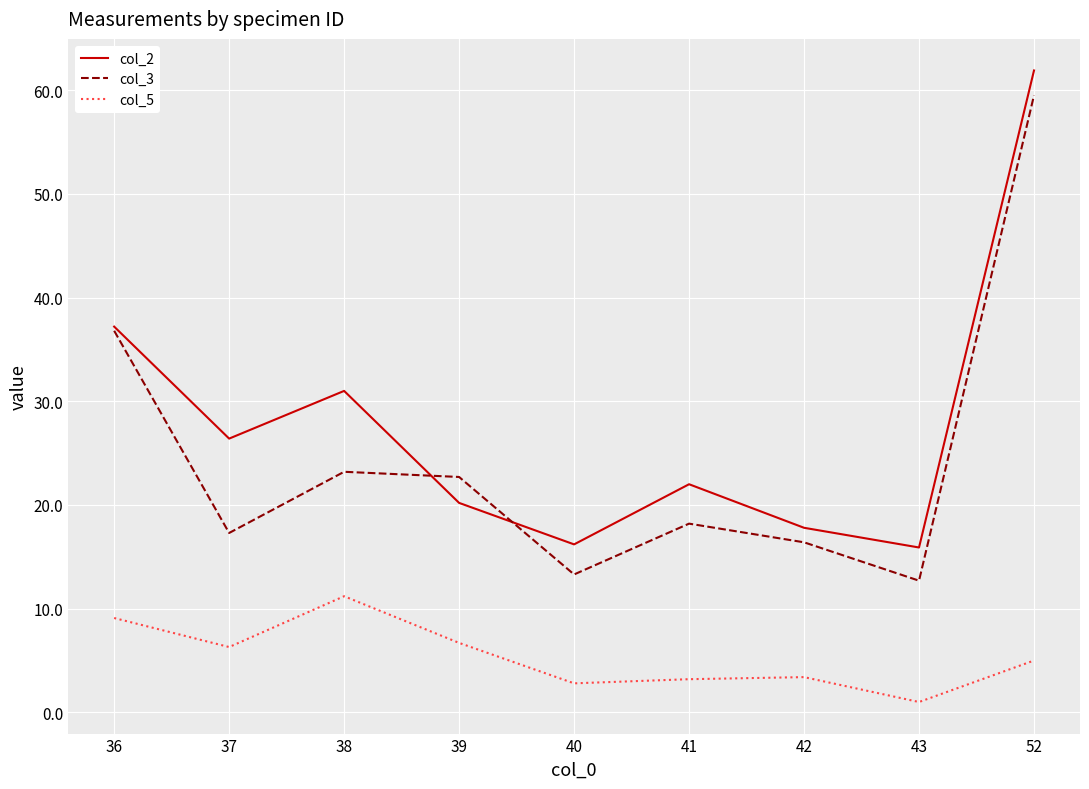

True or false: col_2 and col_5 cross at least once.

False